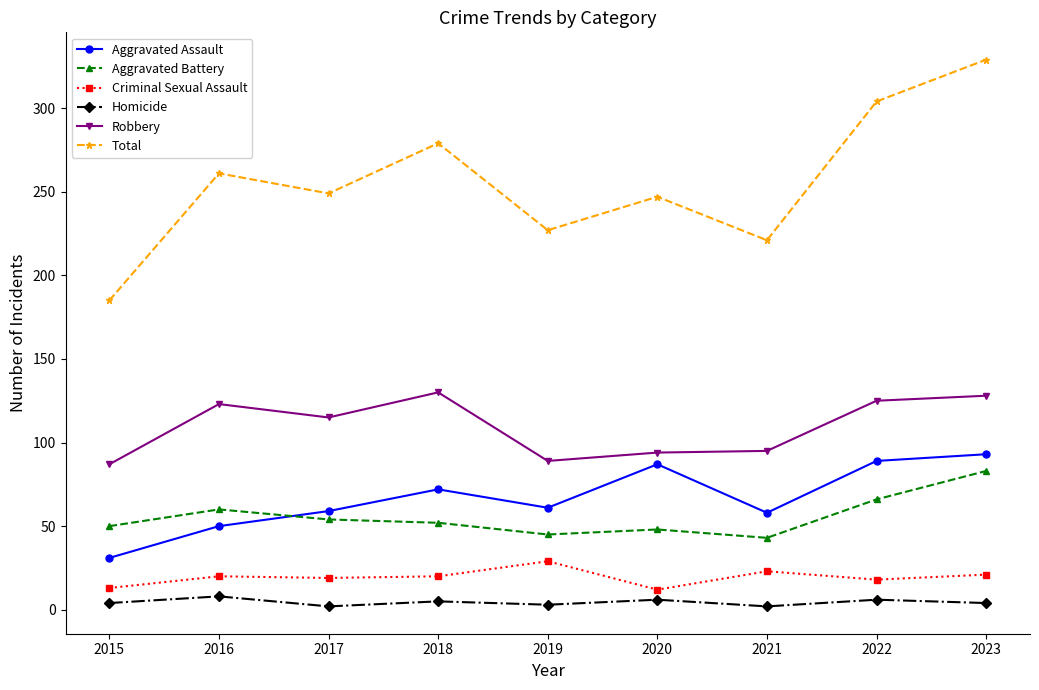

Between 2015 and 2021, which series saw the biggest shift?

Total